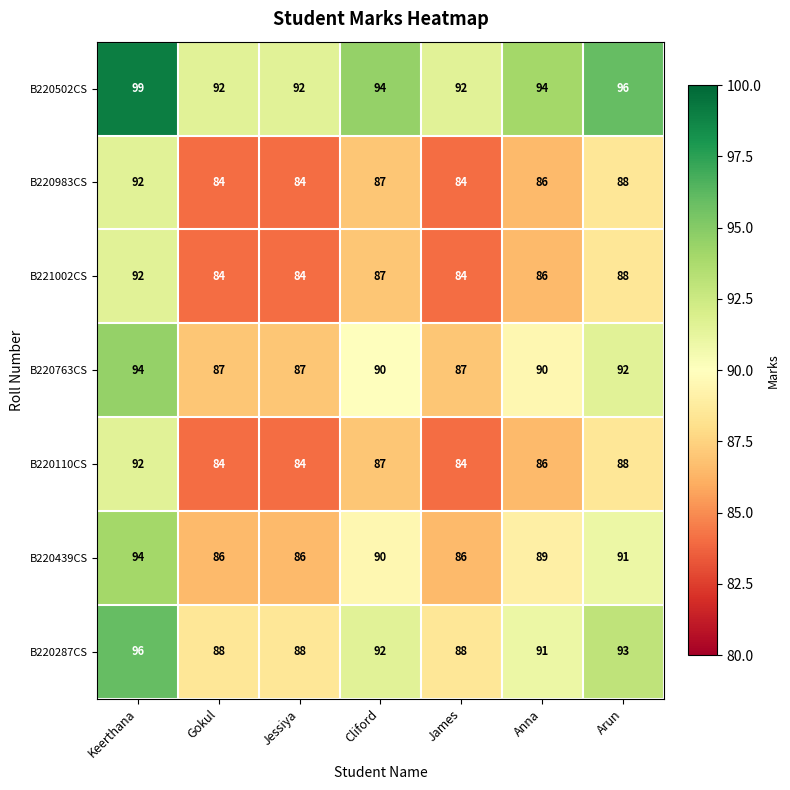

What is the difference between the highest and lowest values at Keerthana?

7